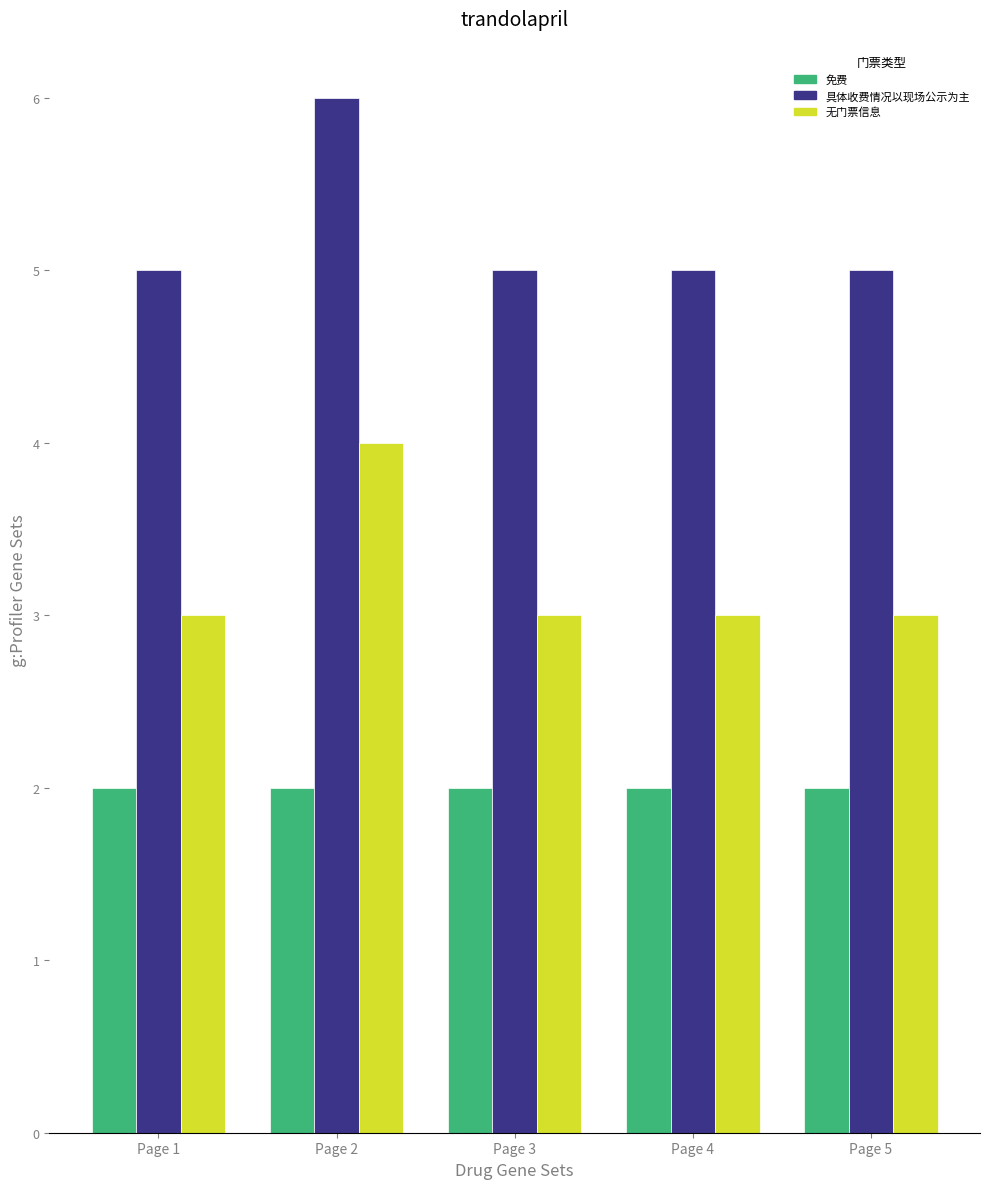

What is the difference between the highest and lowest values at Page 3?

3